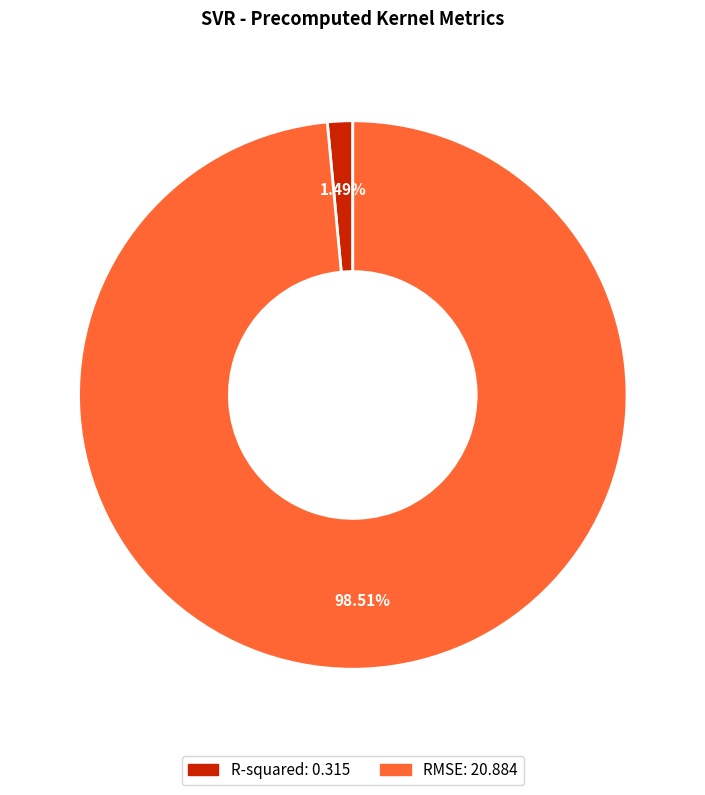

What percentage do R-squared and RMSE together represent?

100.0%